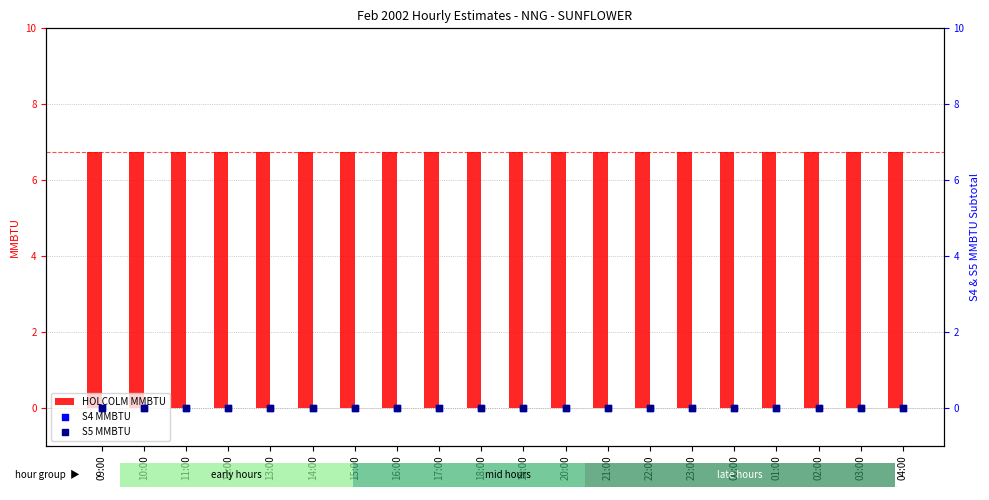

At how many categories does at least one series exceed 6?

20